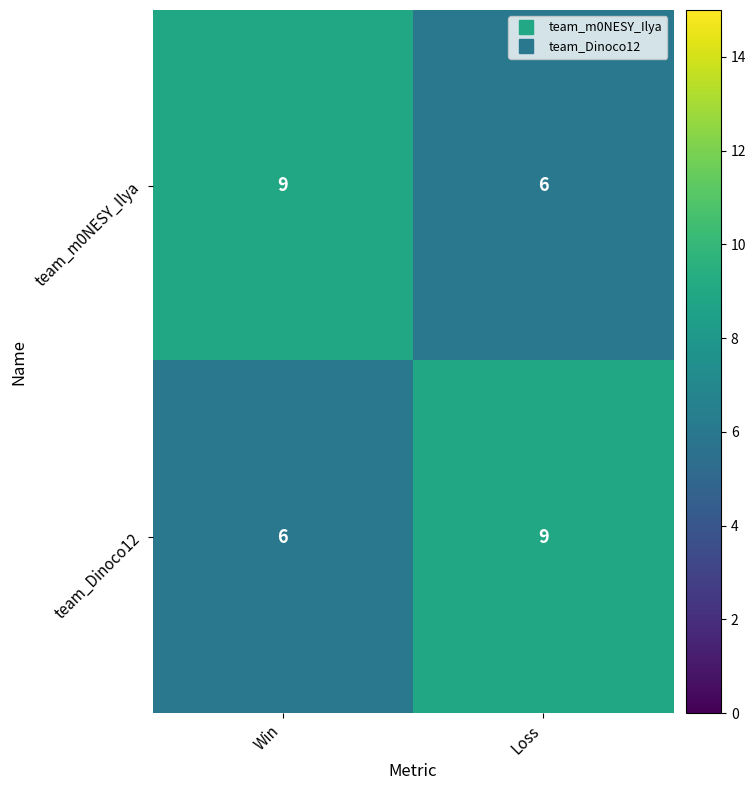

Reading left to right, extract all data points from this chart.

team_m0NESY_Ilya: 9	6
team_Dinoco12: 6	9